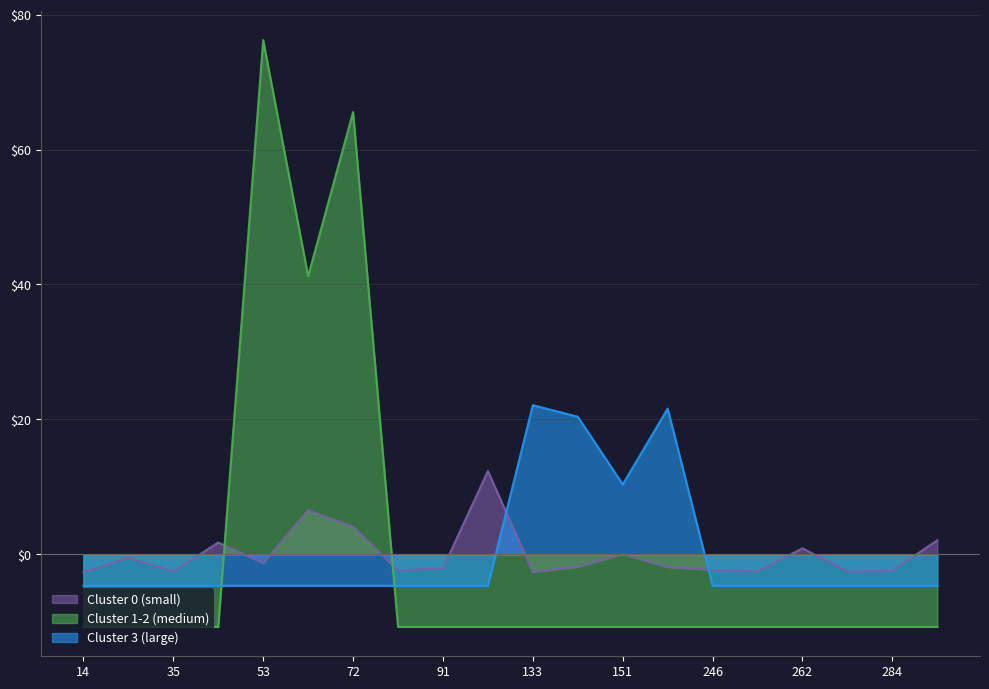

Does the chart have visible grid lines?

Yes